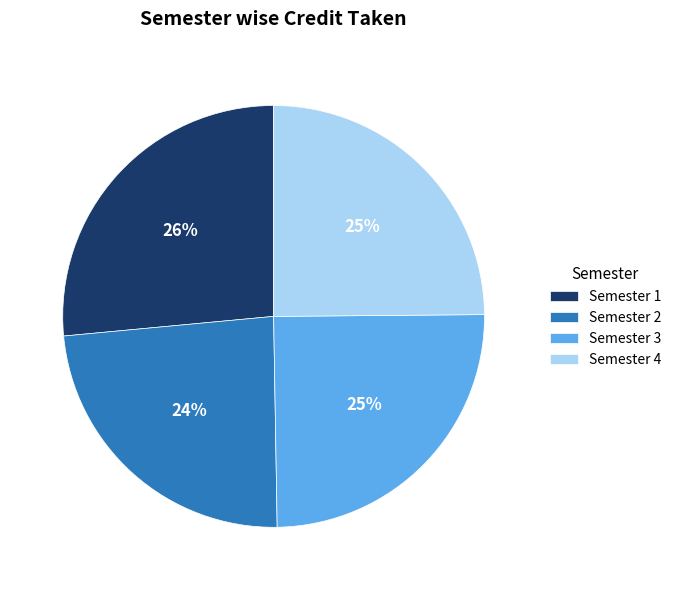

Is Semester 2 the majority of the pie?

No